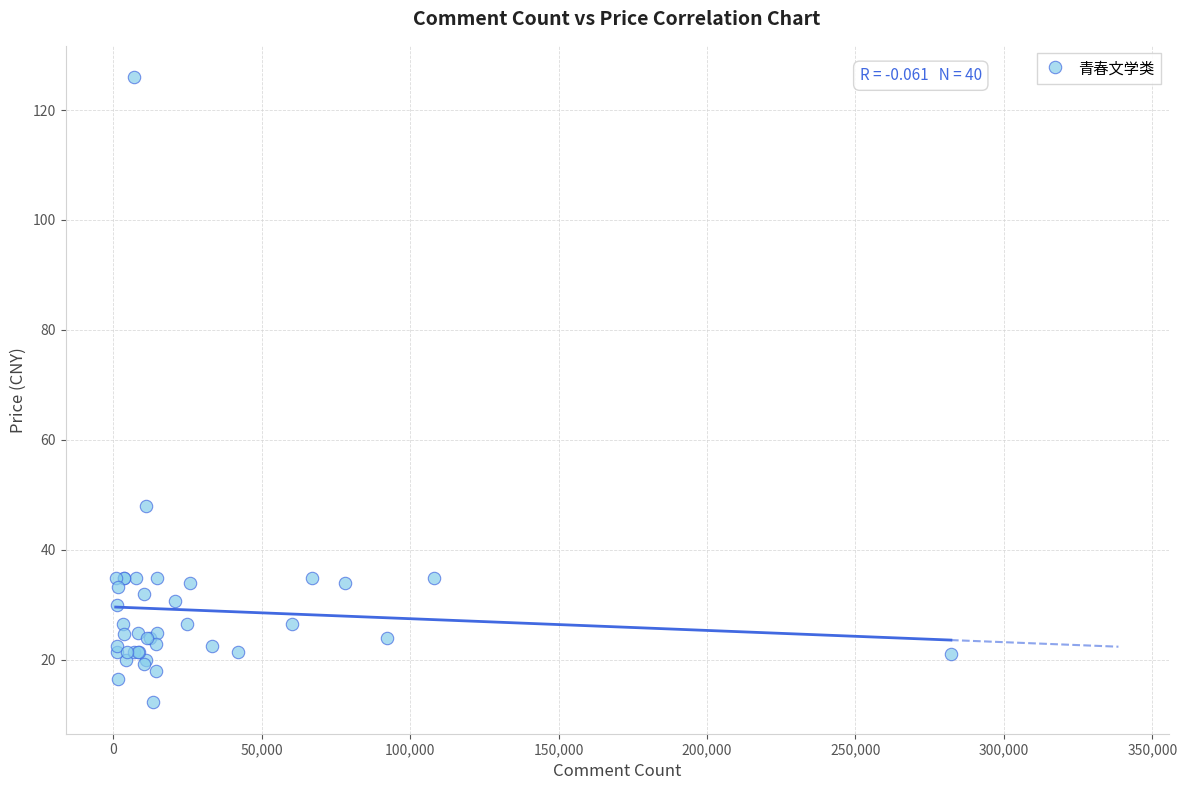

What Y value in the scatter plot is closest to 69?

48.0